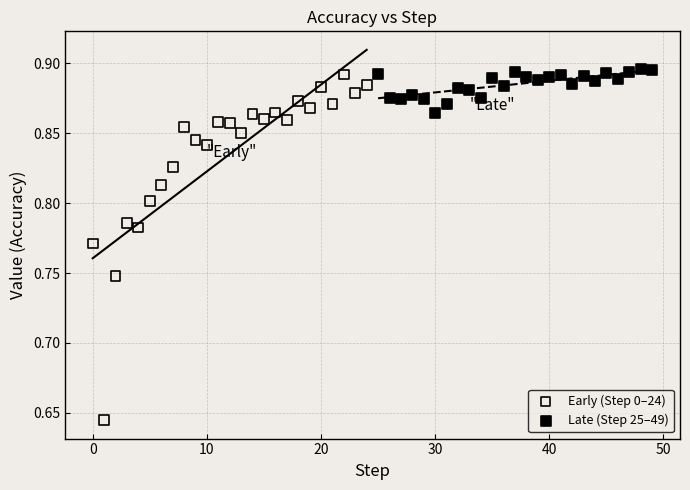

What are all the series names shown in the legend?

Early (Step 0–24), Late (Step 25–49)